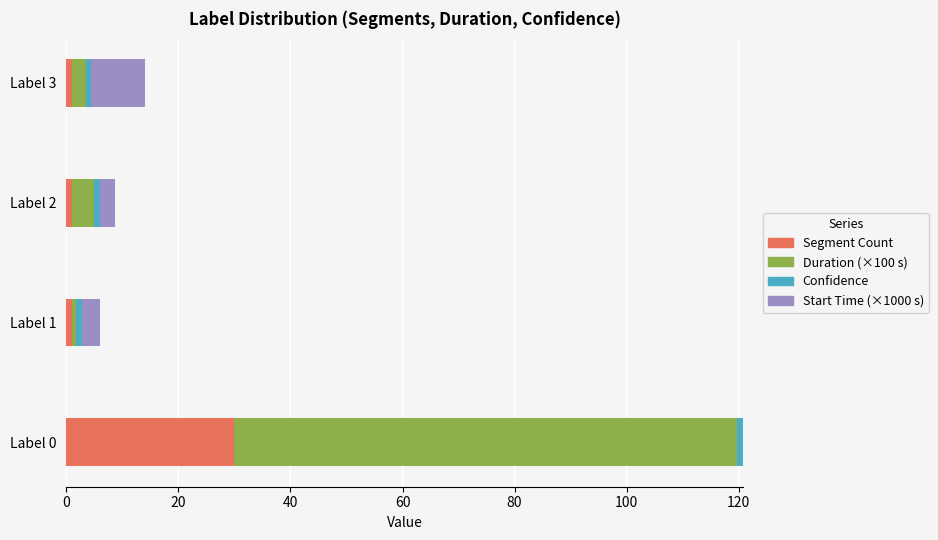

What is the highest value of the Segment Count series?

30.0